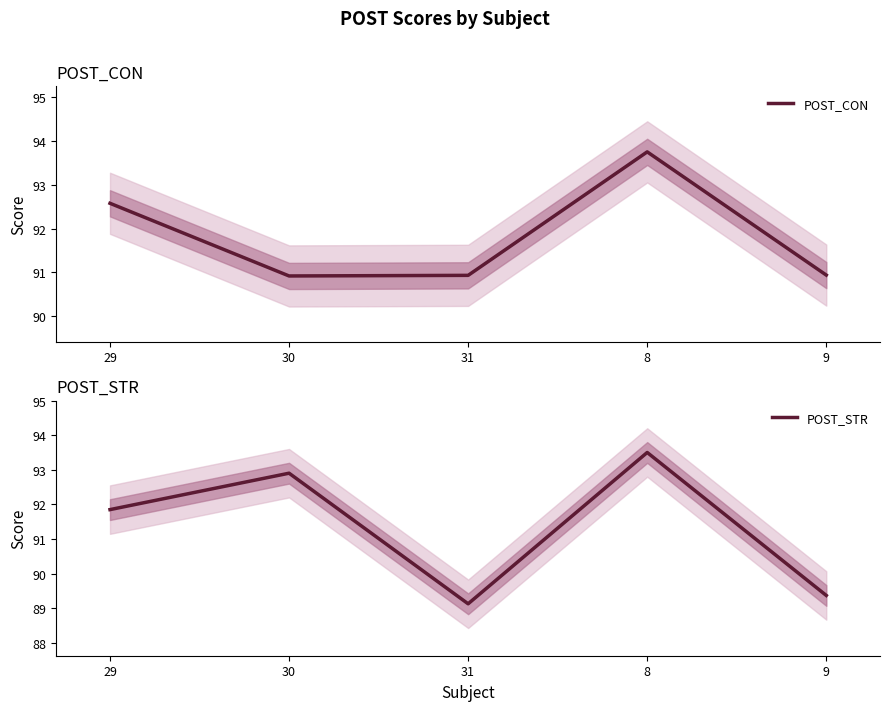

Rank the series by their maximum value, from highest to lowest.

POST_CON, POST_STR